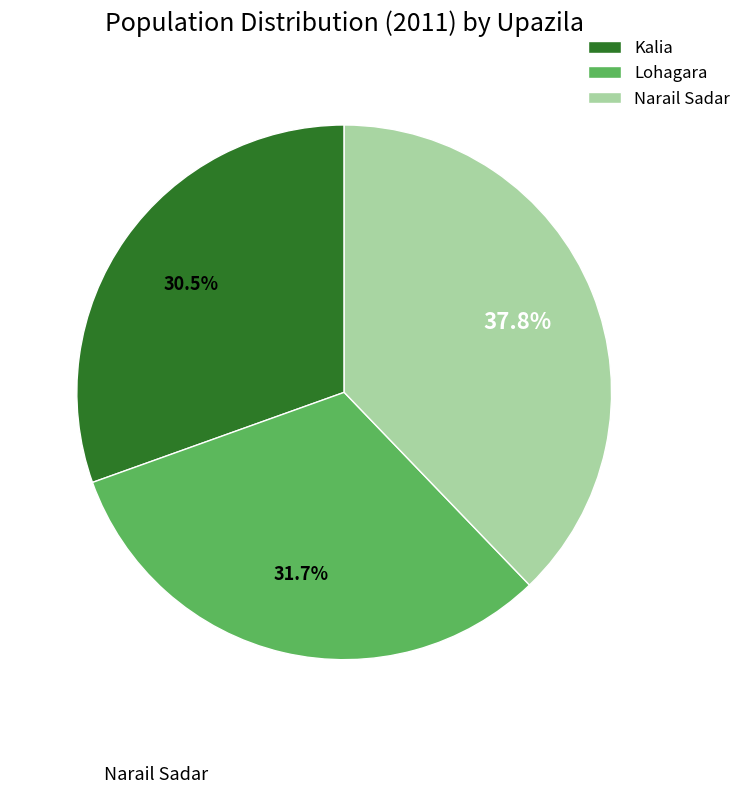

Rank the categories by value from lowest to highest.

Kalia, Lohagara, Narail Sadar